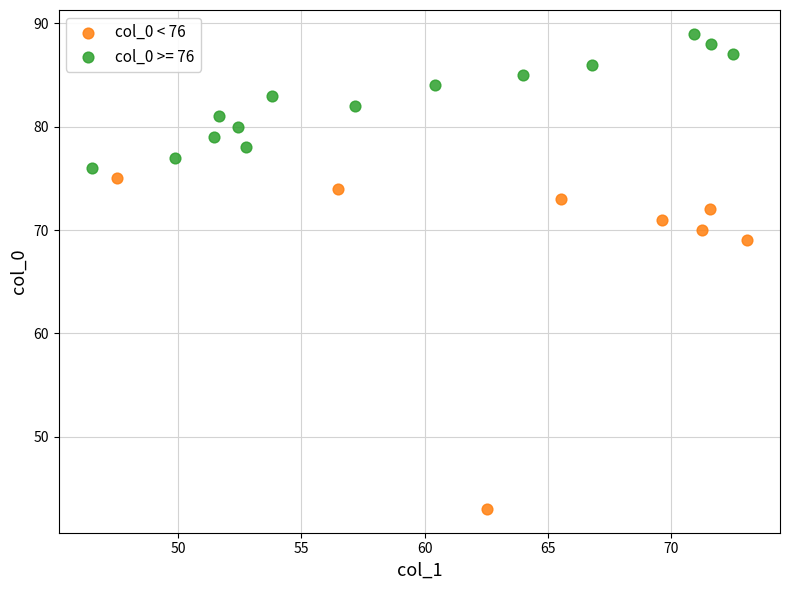

Which series contains the highest Y value?

col_0 >= 76